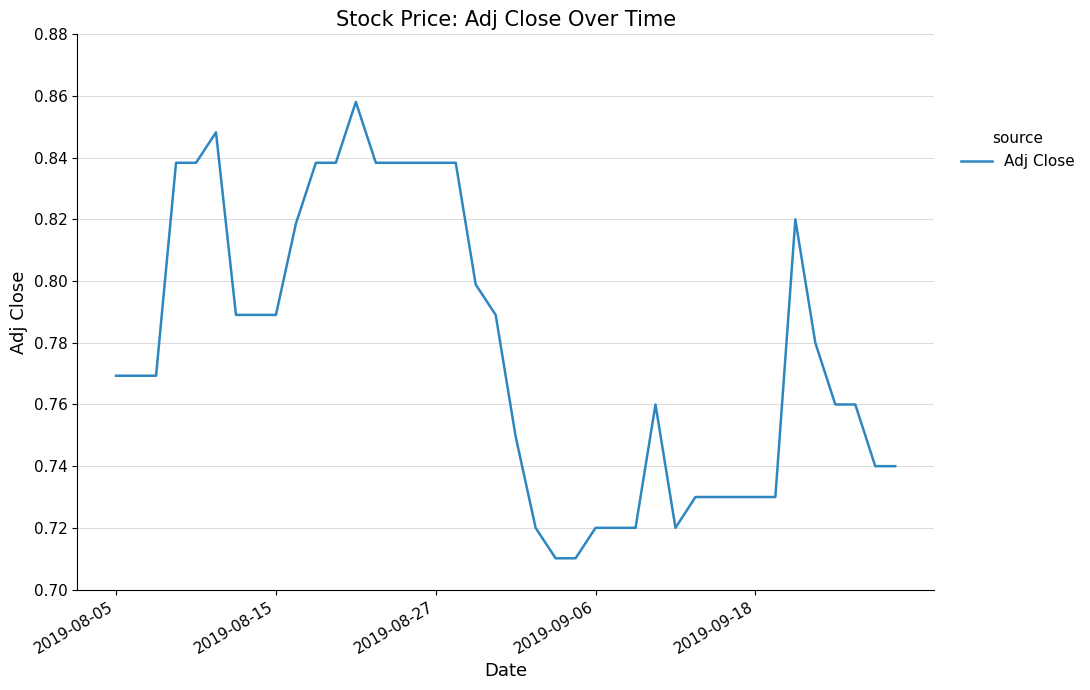

Reading right to left, extract all data points from this chart.

0.7	0.7	0.8	0.8	0.8	0.8	0.7	0.7	0.7	0.7	0.7	0.7	0.8	0.7	0.7	0.7	0.7	0.7	0.7	0.7	0.8	0.8	0.8	0.8	0.8	0.8	0.8	0.9	0.8	0.8	0.8	0.8	0.8	0.8	0.8	0.8	0.8	0.8	0.8	0.8